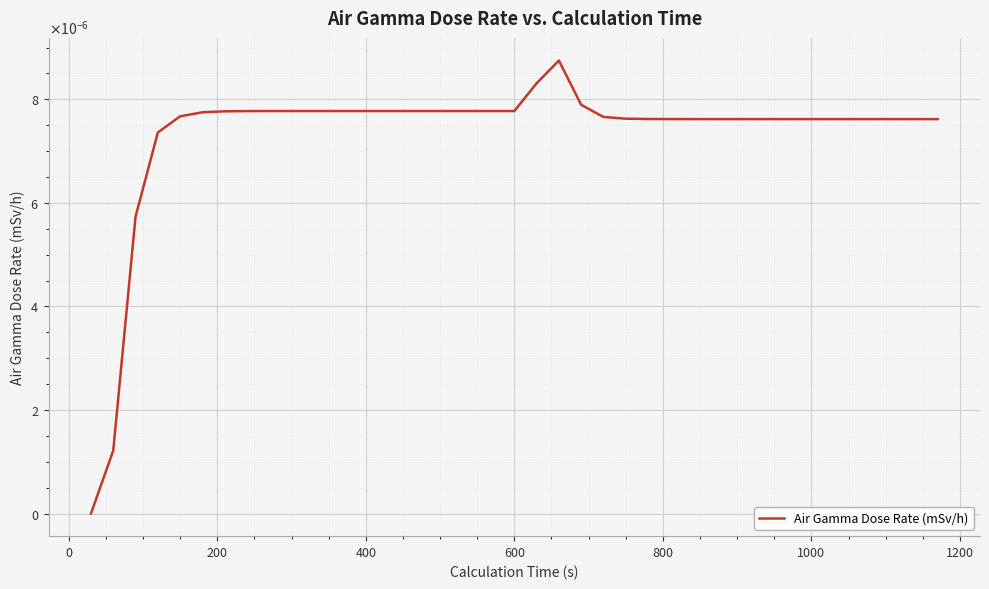

Does the chart display data point markers on the line(s)?

No